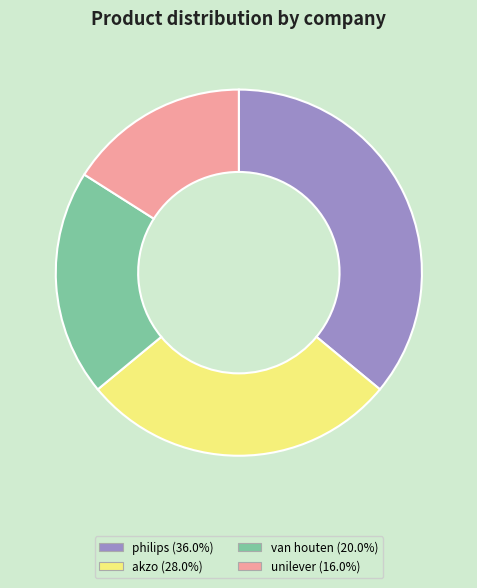

Approximately how many times larger is the value at unilever (16.0%) compared to akzo (28.0%)?

0.6